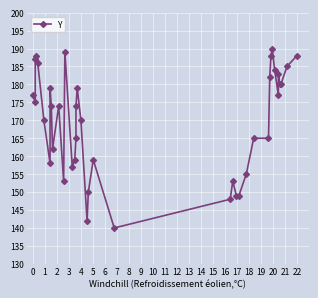

How many data points are above 174?

18